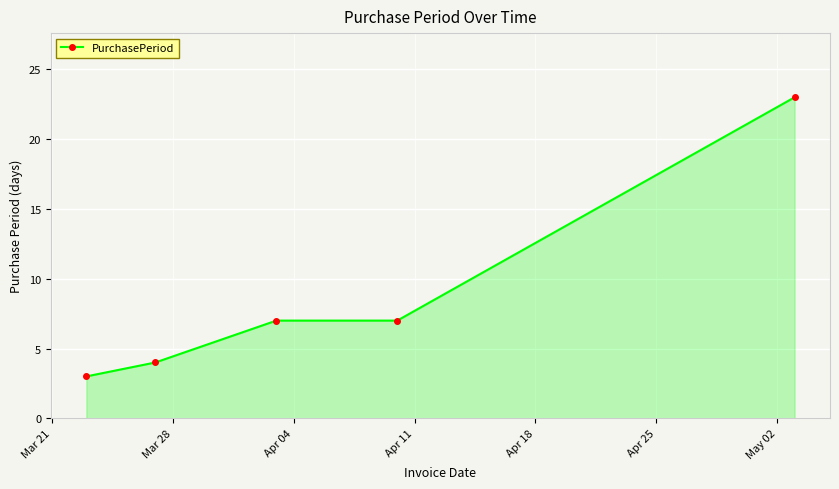

What is the minimum value shown in the chart?

3